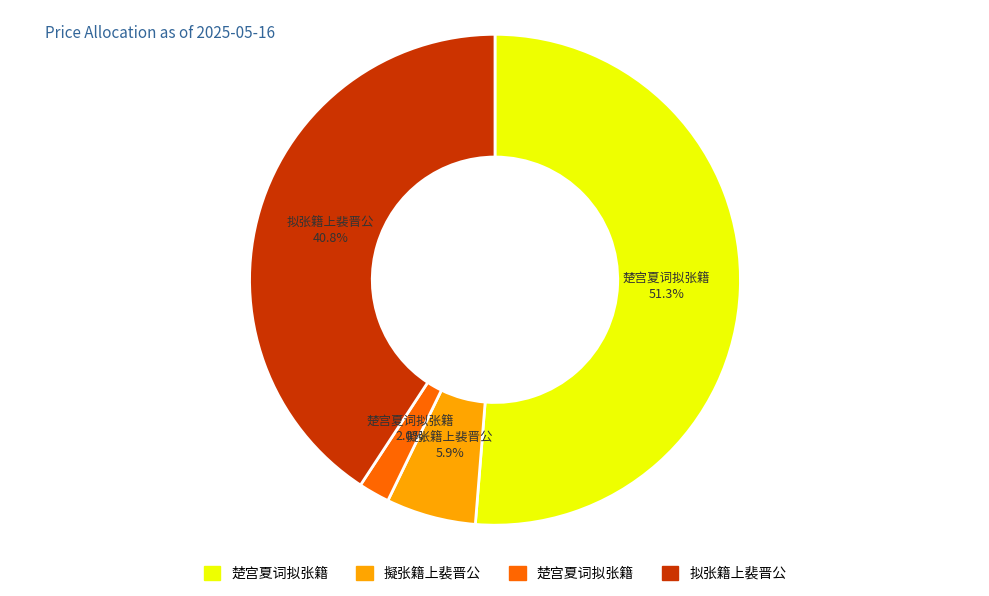

Does any single category account for the majority?

Yes